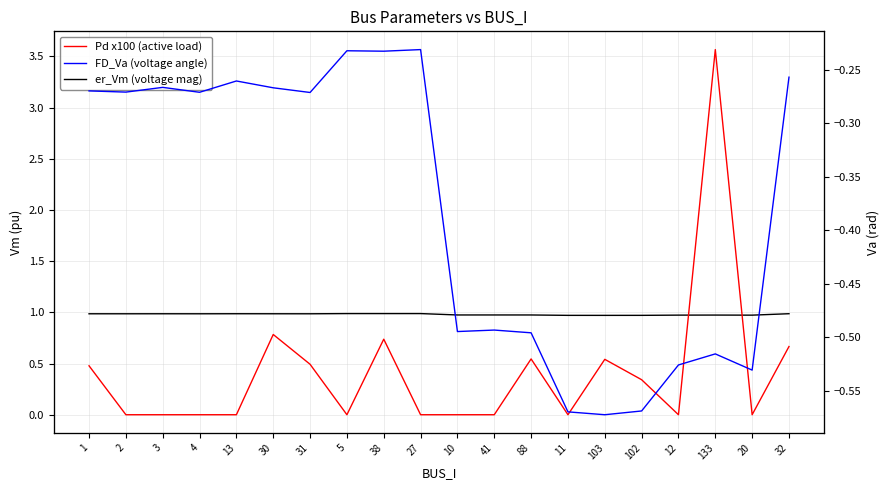

True or false: er_Vm and FD_Va intersect in this chart.

False